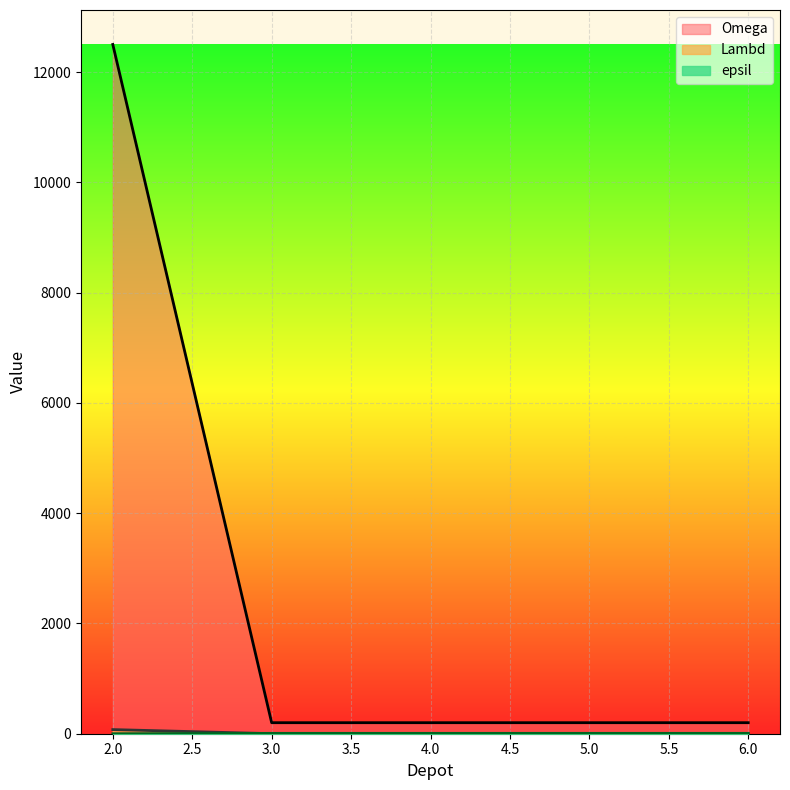

How many data points in epsil are less than 7?

1